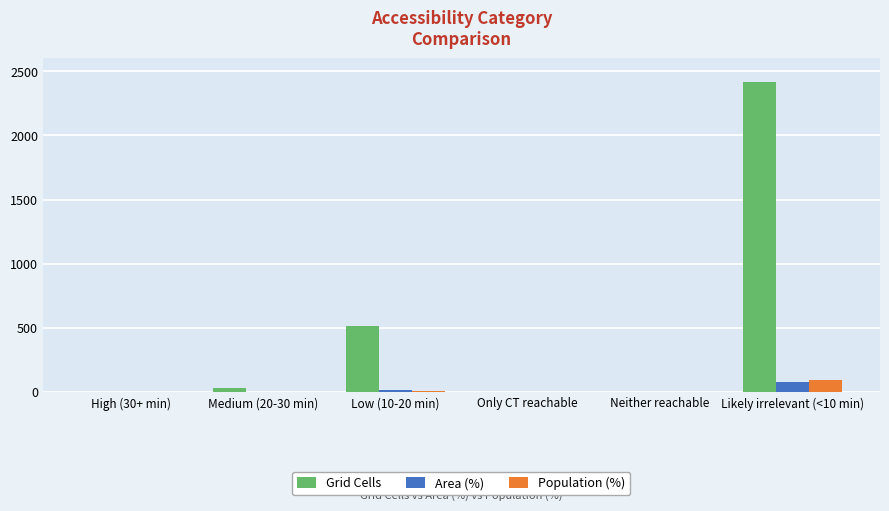

What is the difference between the Area (%) values at Only CT reachable and Medium (20-30 min)?

1.2